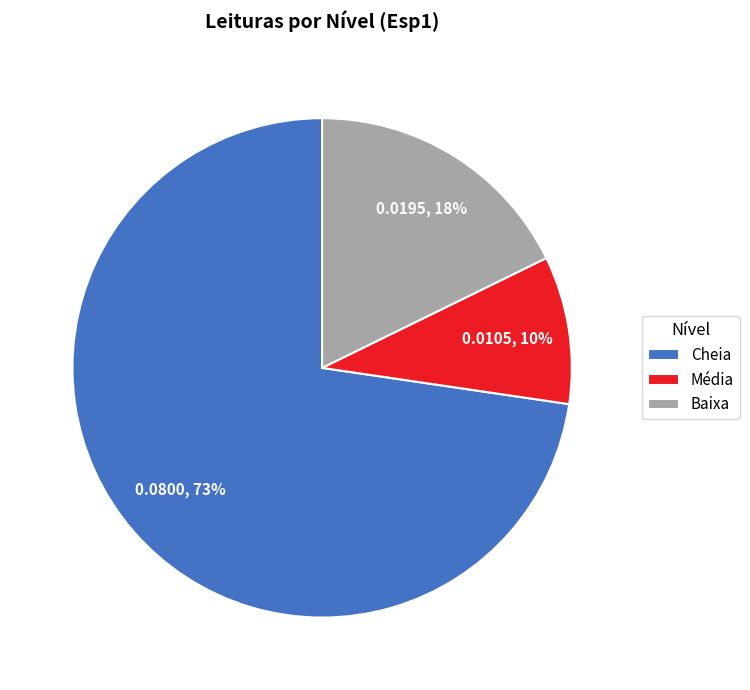

Which category accounts for the majority?

Cheia